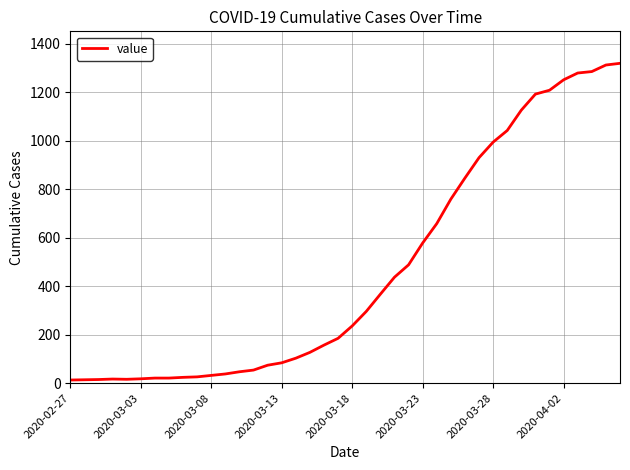

What is the smallest value displayed?

13